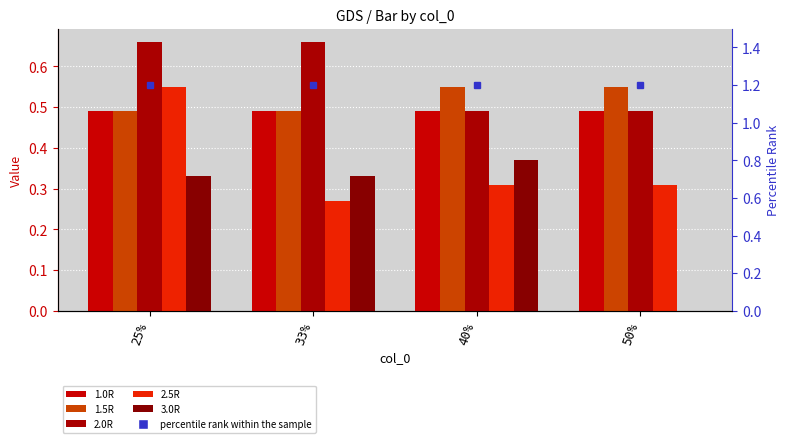

What is the lowest value of the 2.5R series?

0.3